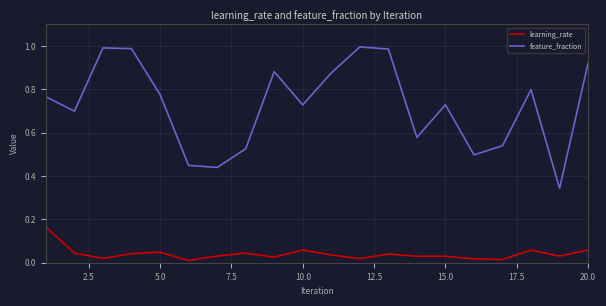

List the series in order of their overall mean, highest first.

feature_fraction, learning_rate